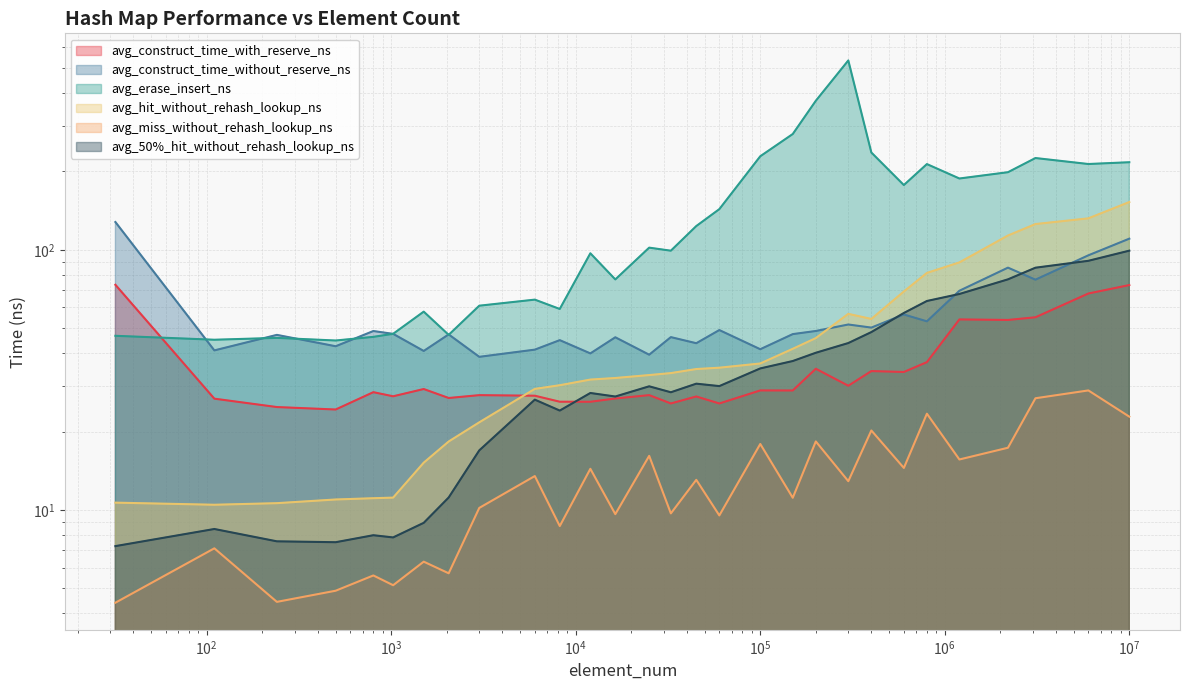

Where is the first local maximum for avg_hit_without_rehash_lookup_ns?

300000